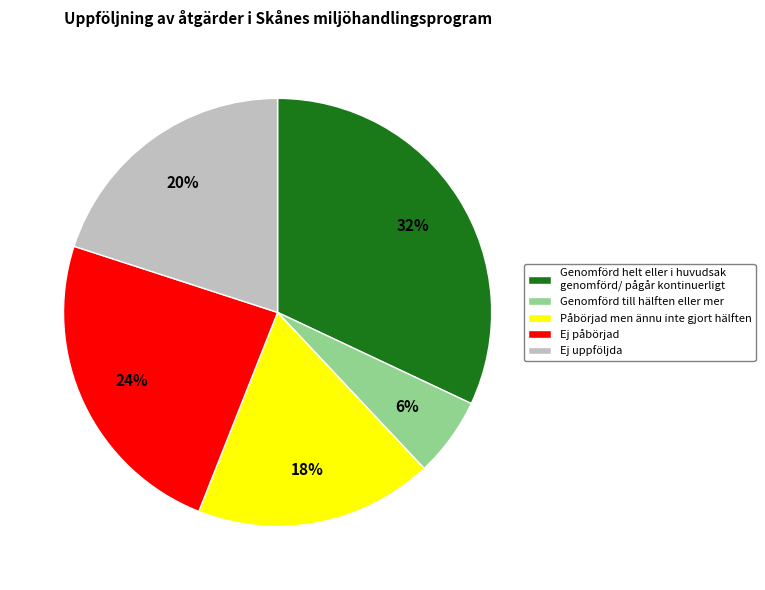

To the nearest percent, what is the average slice percentage?

20%